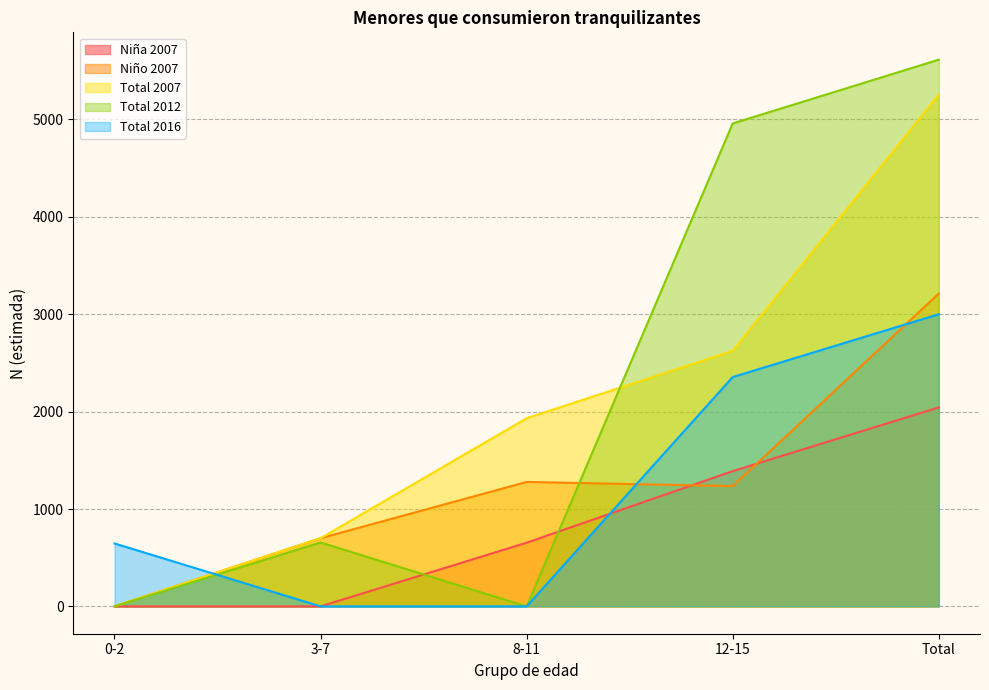

How many intersections are there between 2016_total and Niño?

3